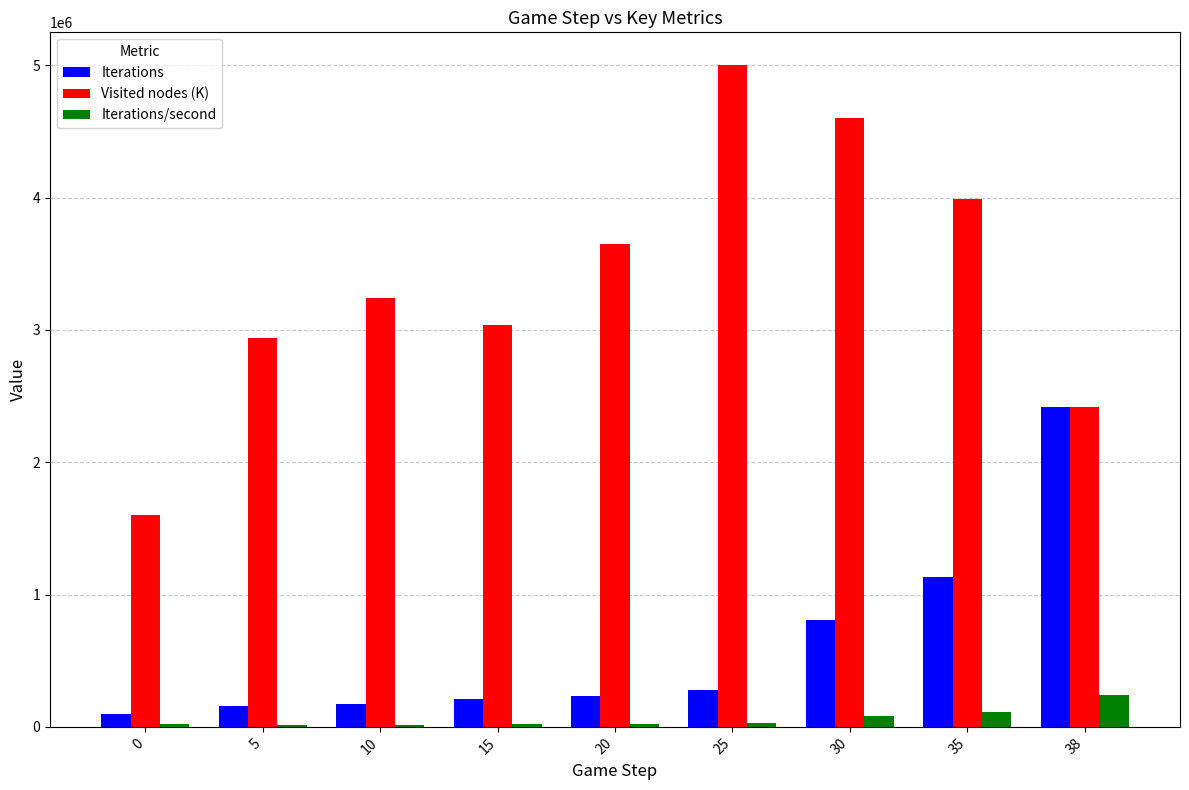

True or false: Iterations/second has a value of 28067 at 25.

True